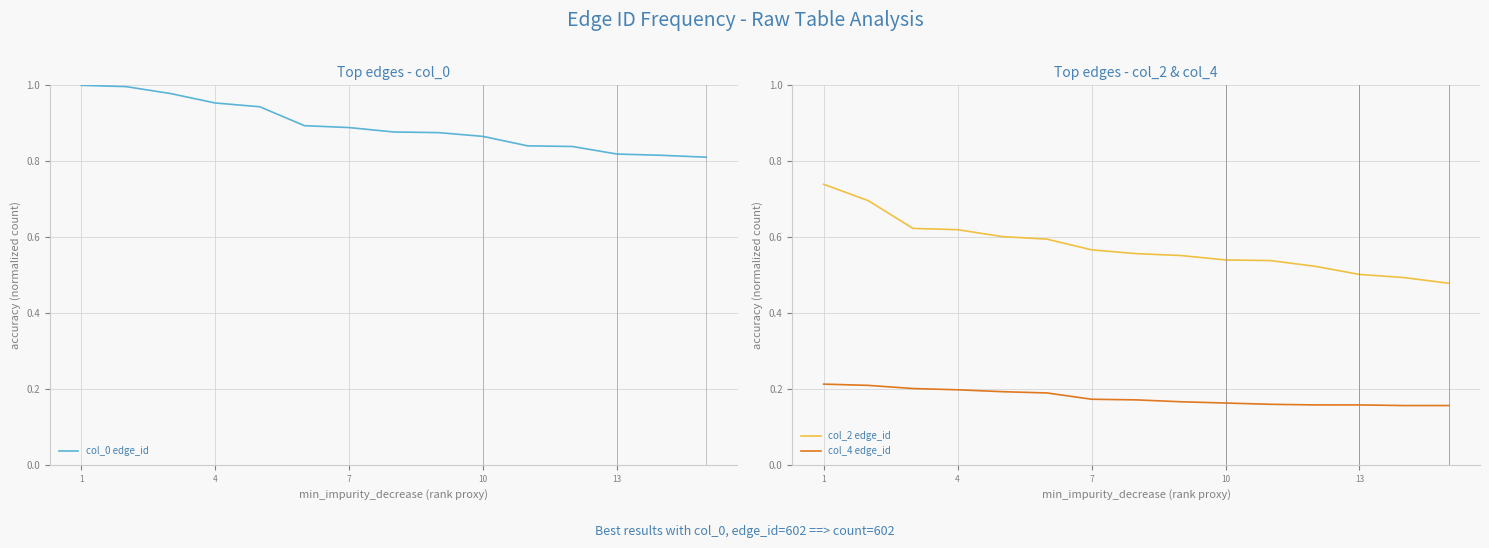

True or false: col_0 edge_id has a value of 1.7 at 7.

False